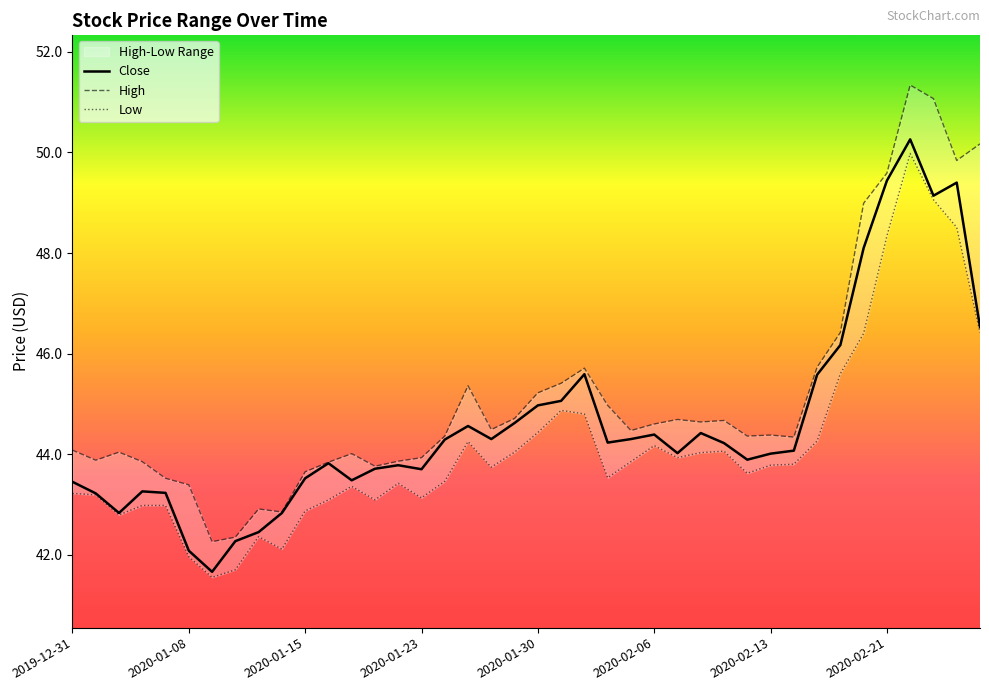

True or false: Close and Low cross at least once.

False